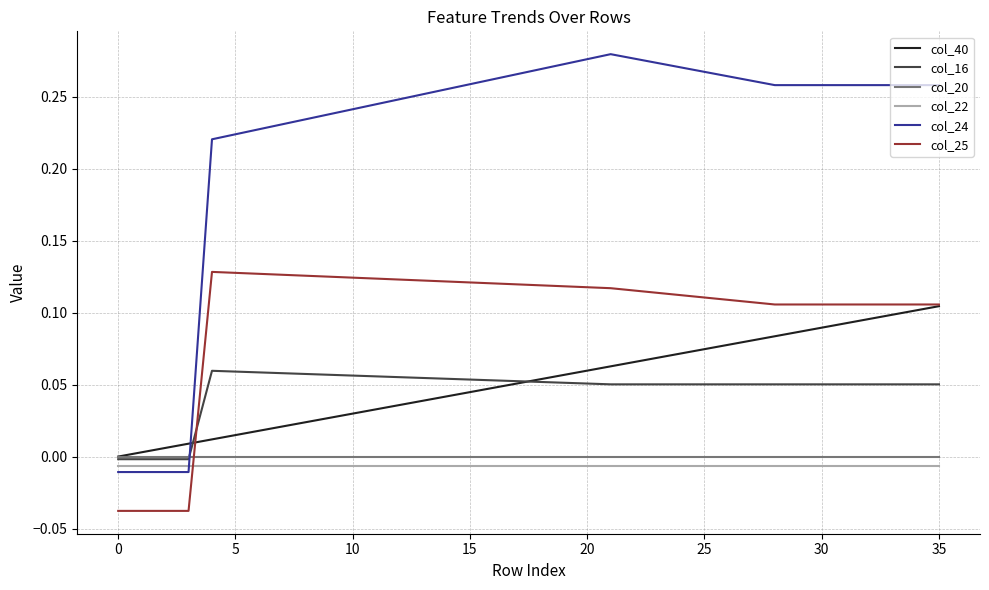

Which series ends up on top after the final intersection of col_24 and col_22?

col_24